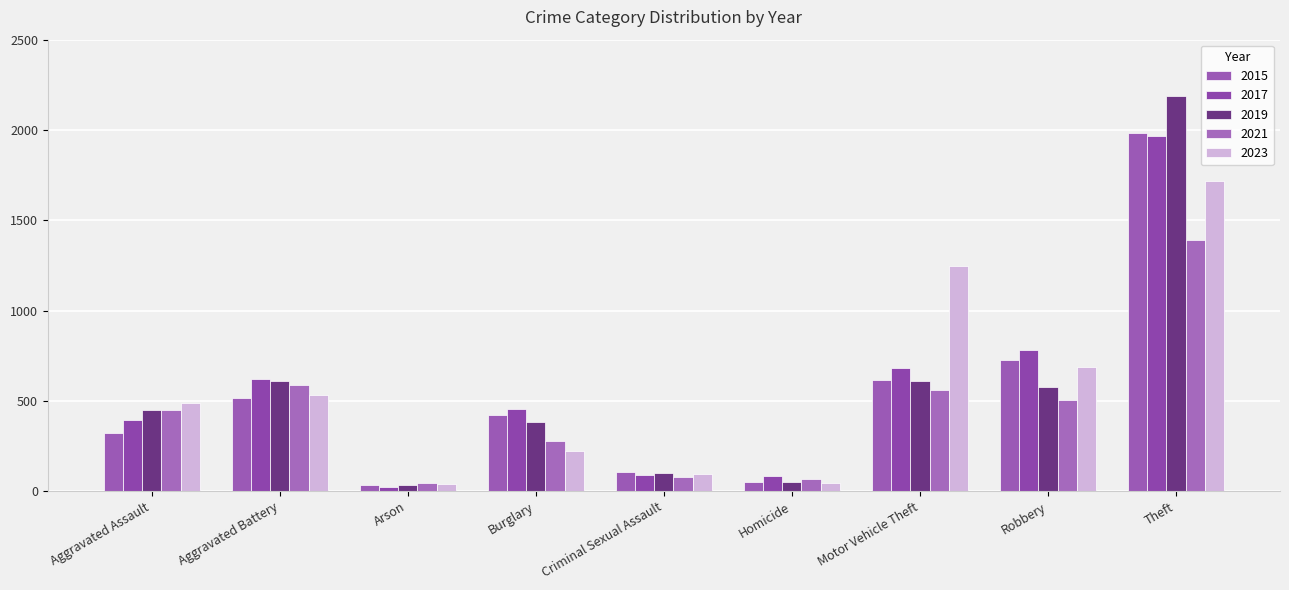

What value does the 2021 series have at Aggravated Battery?

587